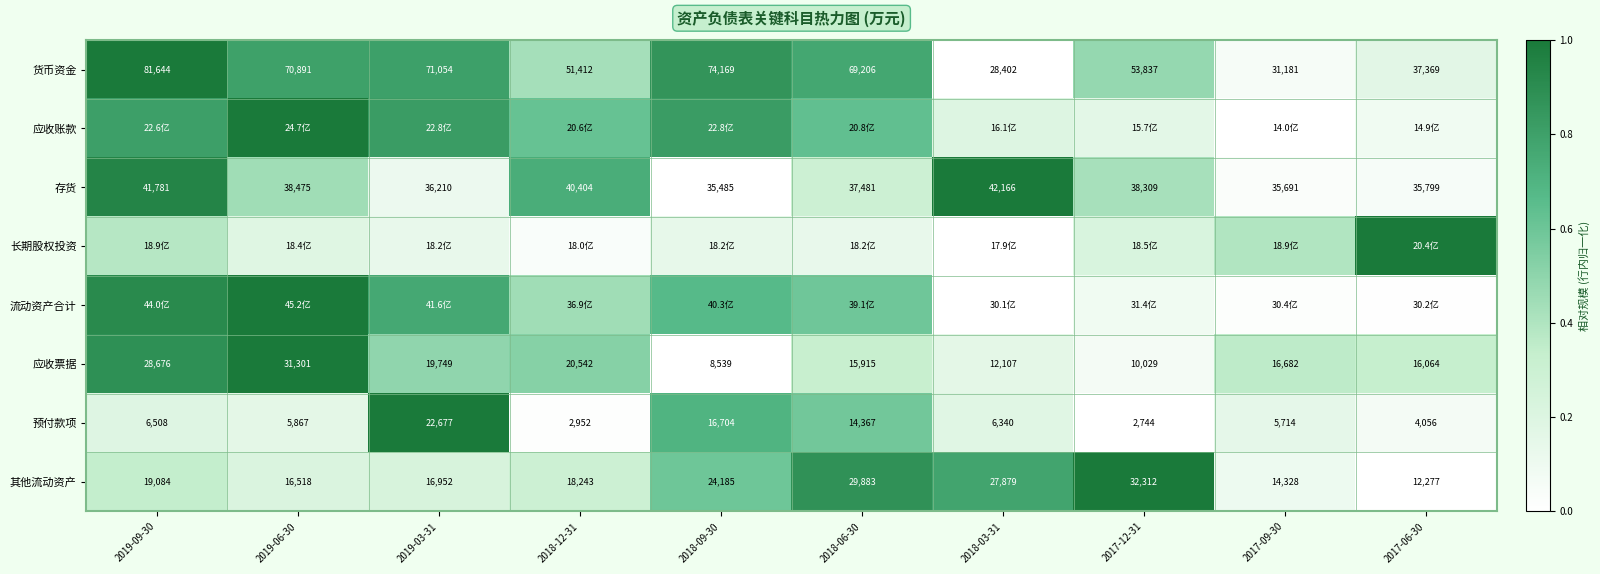

Is the value of 其他流动资产 at 2017-09-30 greater than the value of 预付款项 at 2019-06-30?

Yes